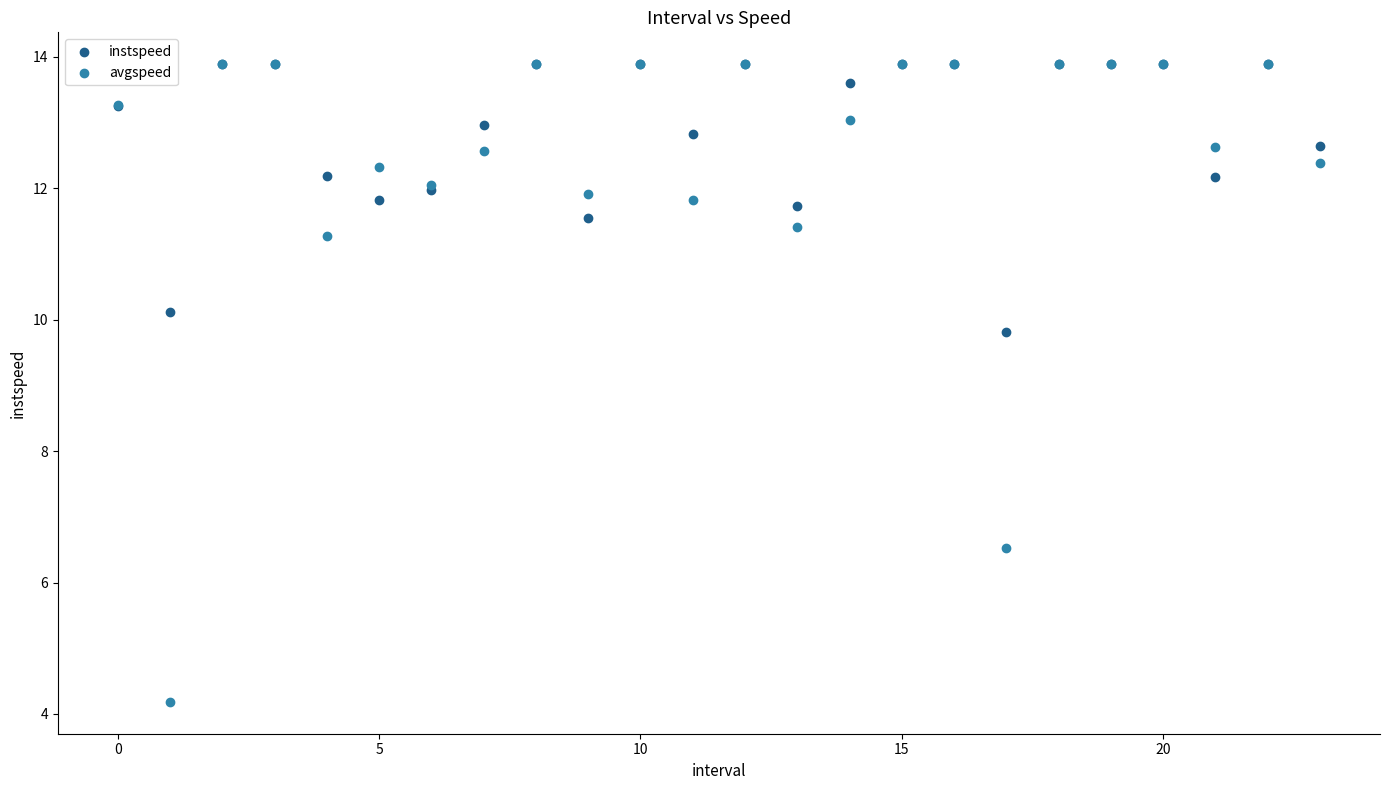

In the avgspeed series, what Y value is closest to 9?

11.3